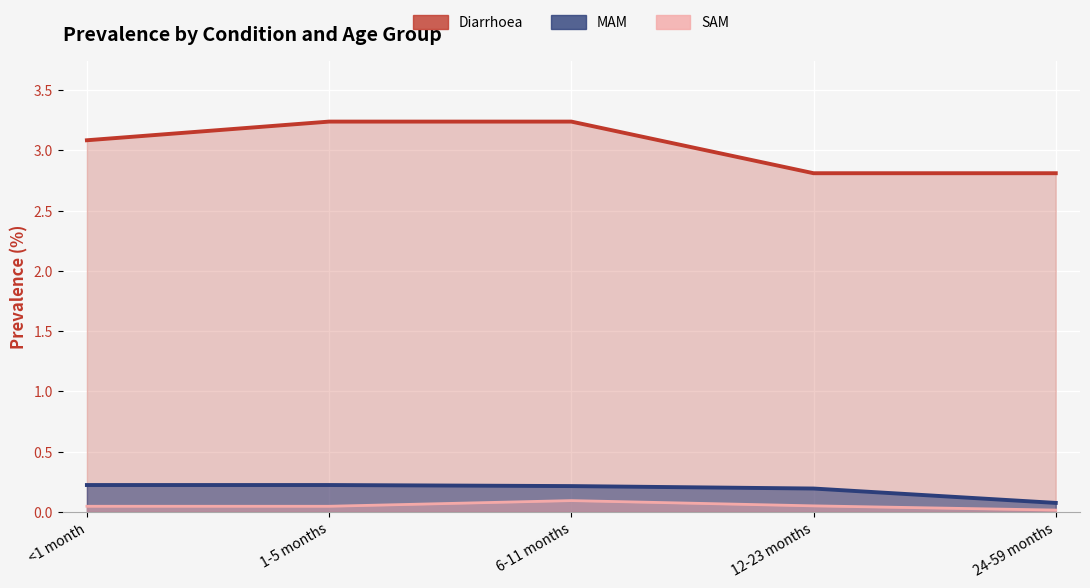

What is the difference between the maximum and second lowest values in the Diarrhoea series?

0.4